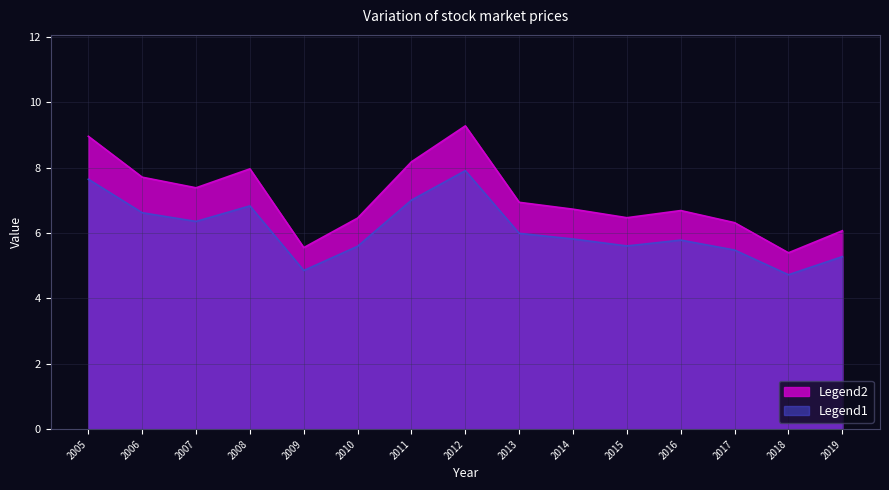

At which category does the chart reach its peak across all series?

2012